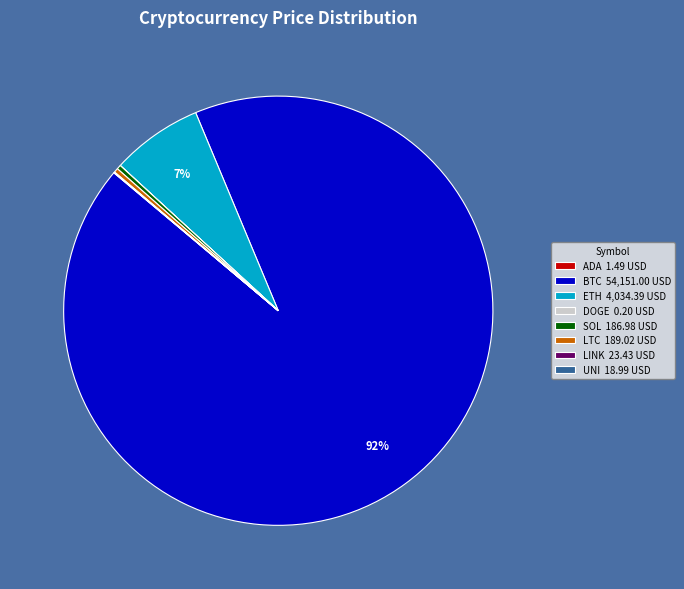

Is it true that BTC 54,151.00 USD is 92% of the pie?

True